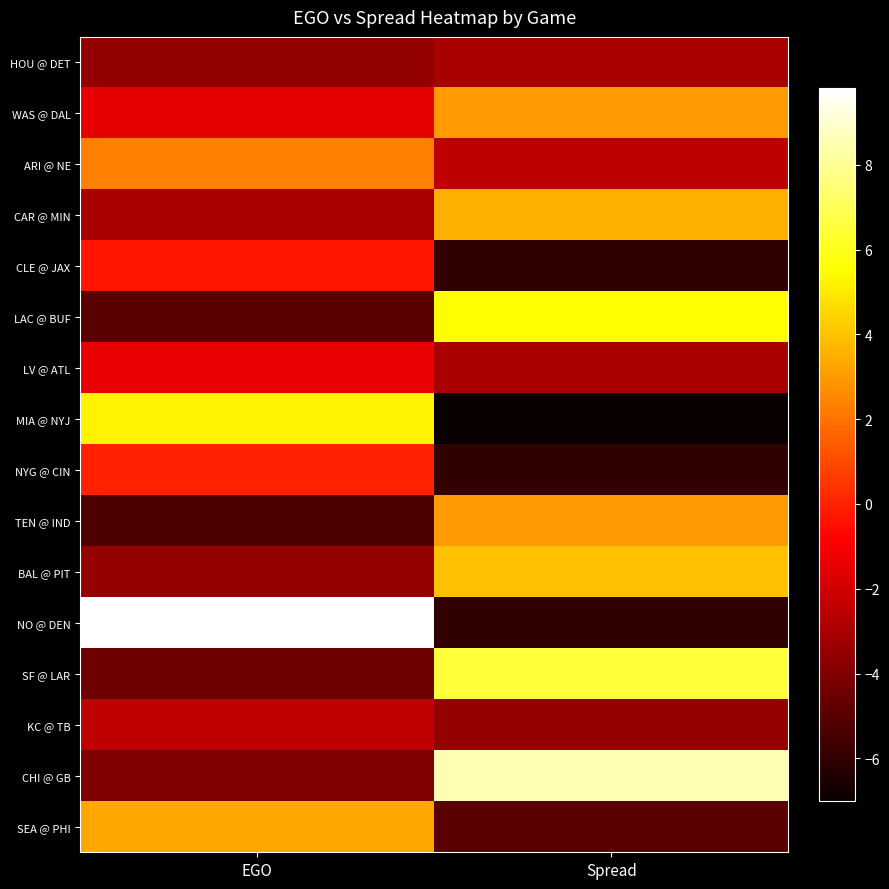

Reading left to right, transcribe all the data shown in this chart.

HOU @ DET: EGO=-3.6	Spread=-3.0
WAS @ DAL: EGO=-1.4	Spread=3.0
ARI @ NE: EGO=2.4	Spread=-2.5
CAR @ MIN: EGO=-3.0	Spread=3.5
CLE @ JAX: EGO=-0.3	Spread=-6.0
LAC @ BUF: EGO=-5.0	Spread=5.5
LV @ ATL: EGO=-1.4	Spread=-3.0
MIA @ NYJ: EGO=5.2	Spread=-7.0
NYG @ CIN: EGO=0.0	Spread=-6.0
TEN @ IND: EGO=-5.3	Spread=3.0
BAL @ PIT: EGO=-3.5	Spread=4.0
NO @ DEN: EGO=9.8	Spread=-6.0
SF @ LAR: EGO=-4.5	Spread=6.5
KC @ TB: EGO=-2.5	Spread=-3.5
CHI @ GB: EGO=-4.1	Spread=8.5
SEA @ PHI: EGO=3.3	Spread=-5.0